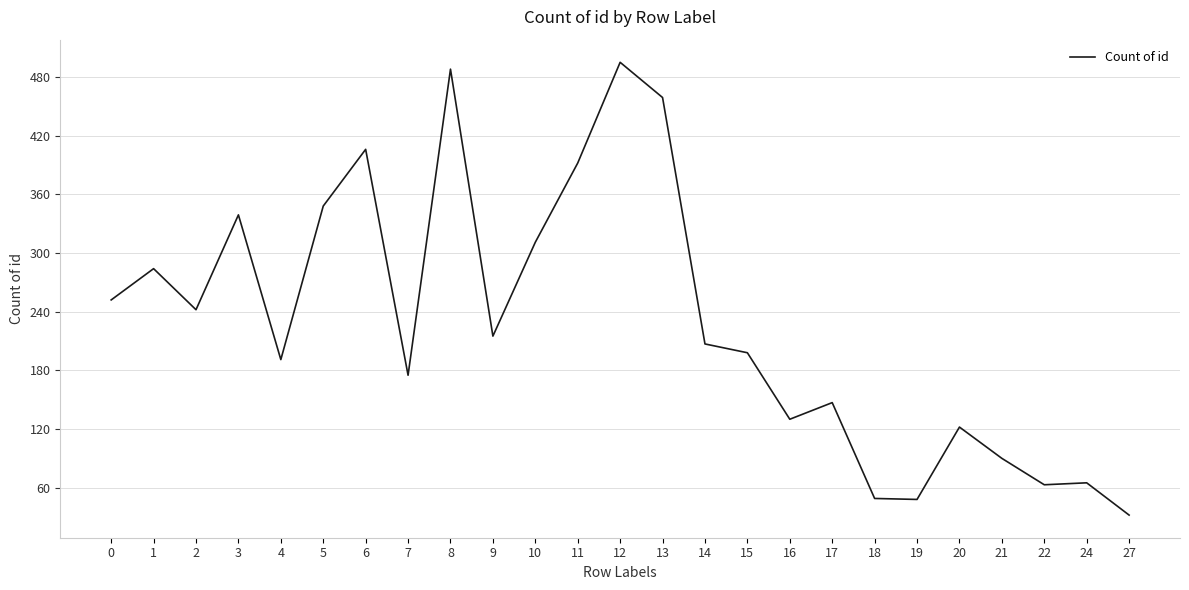

What is the sum of the values at 1 and 13?

743